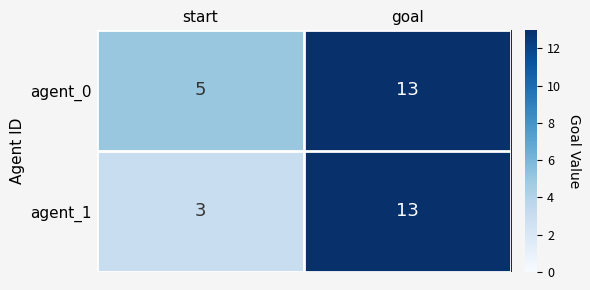

Reading left to right, transcribe all the data shown in this chart.

agent_0: start=5	goal=13
agent_1: start=3	goal=13